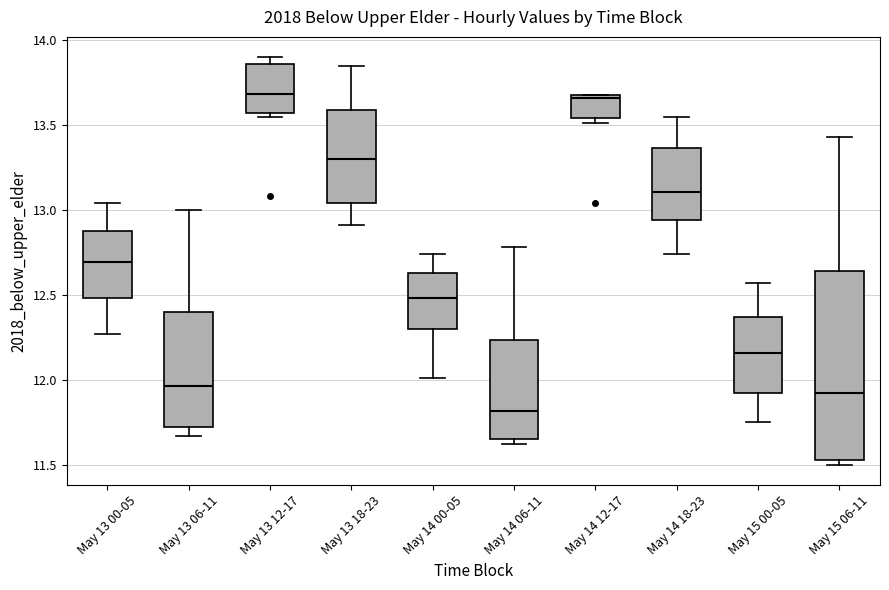

Where does the upper whisker of the box for May 15 06-11 end on the y-axis? The values are not printed on the chart, so give them approximately, as read against the axis.

13.45